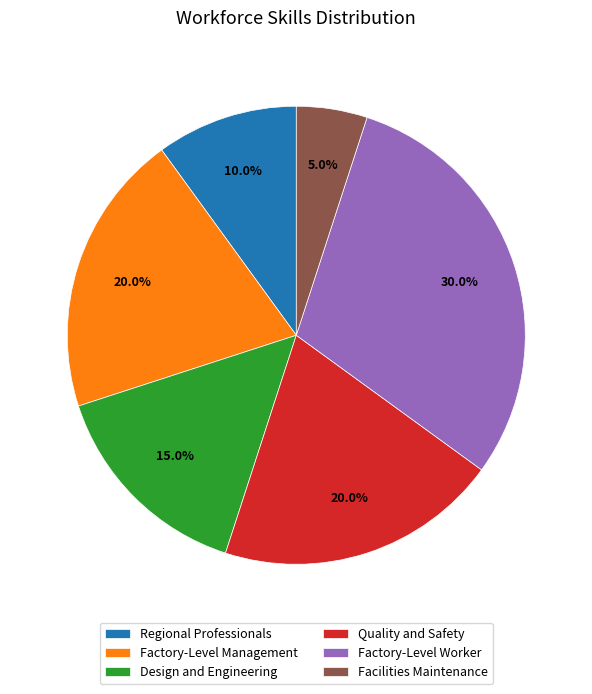

Is Quality and Safety the majority of the pie?

No